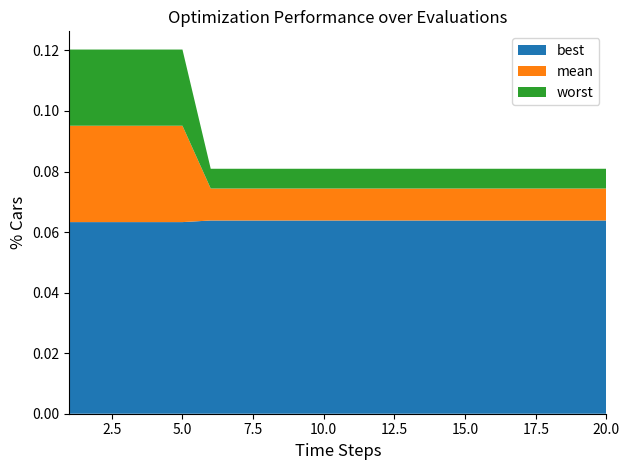

Reading left to right, extract all data points from this chart.

mean: 0.1	0.1	0.1	0.1	0.1	0.1	0.1	0.1	0.1	0.1	0.1	0.1	0.1	0.1	0.1	0.1	0.1	0.1	0.1	0.1
best: 0.1	0.1	0.1	0.1	0.1	0.1	0.1	0.1	0.1	0.1	0.1	0.1	0.1	0.1	0.1	0.1	0.1	0.1	0.1	0.1
worst: 0.1	0.1	0.1	0.1	0.1	0.1	0.1	0.1	0.1	0.1	0.1	0.1	0.1	0.1	0.1	0.1	0.1	0.1	0.1	0.1